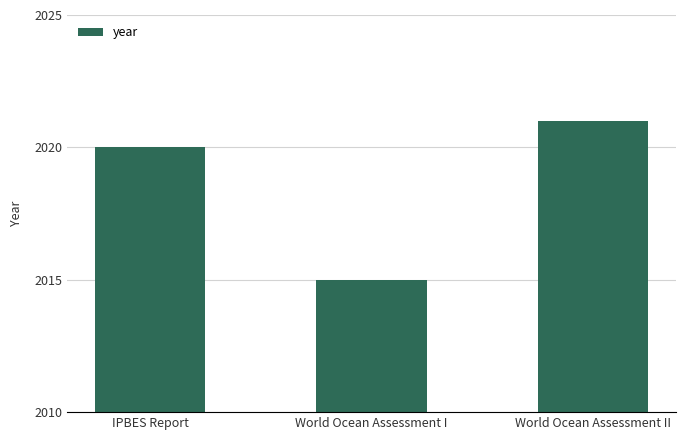

Which category has the highest value across all series?

World Ocean Assessment II